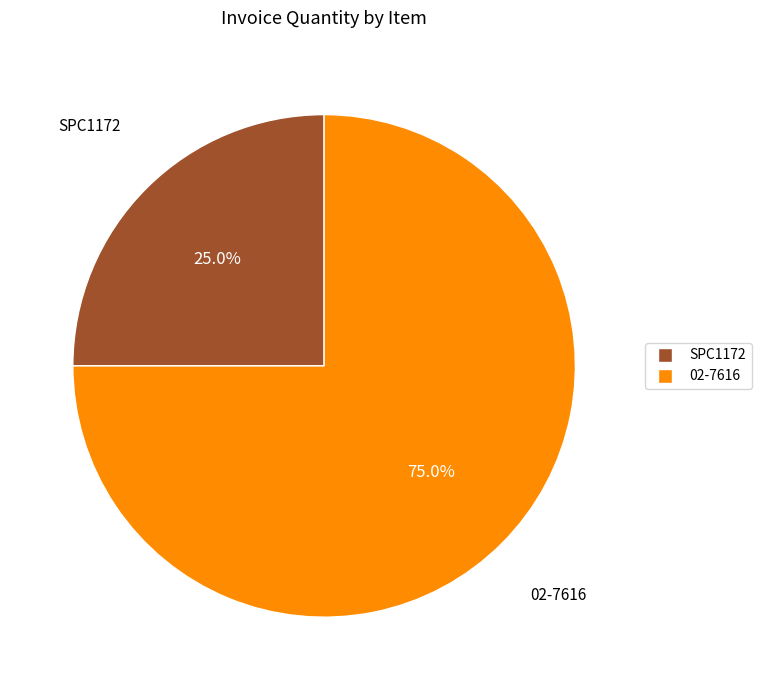

What portion of the pie excludes 02-7616?

25.0%